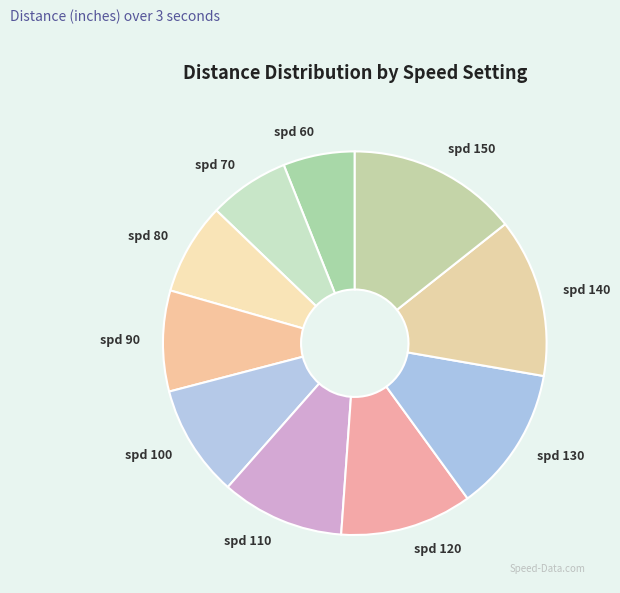

Which has a higher value, spd 80 or spd 140?

spd 140